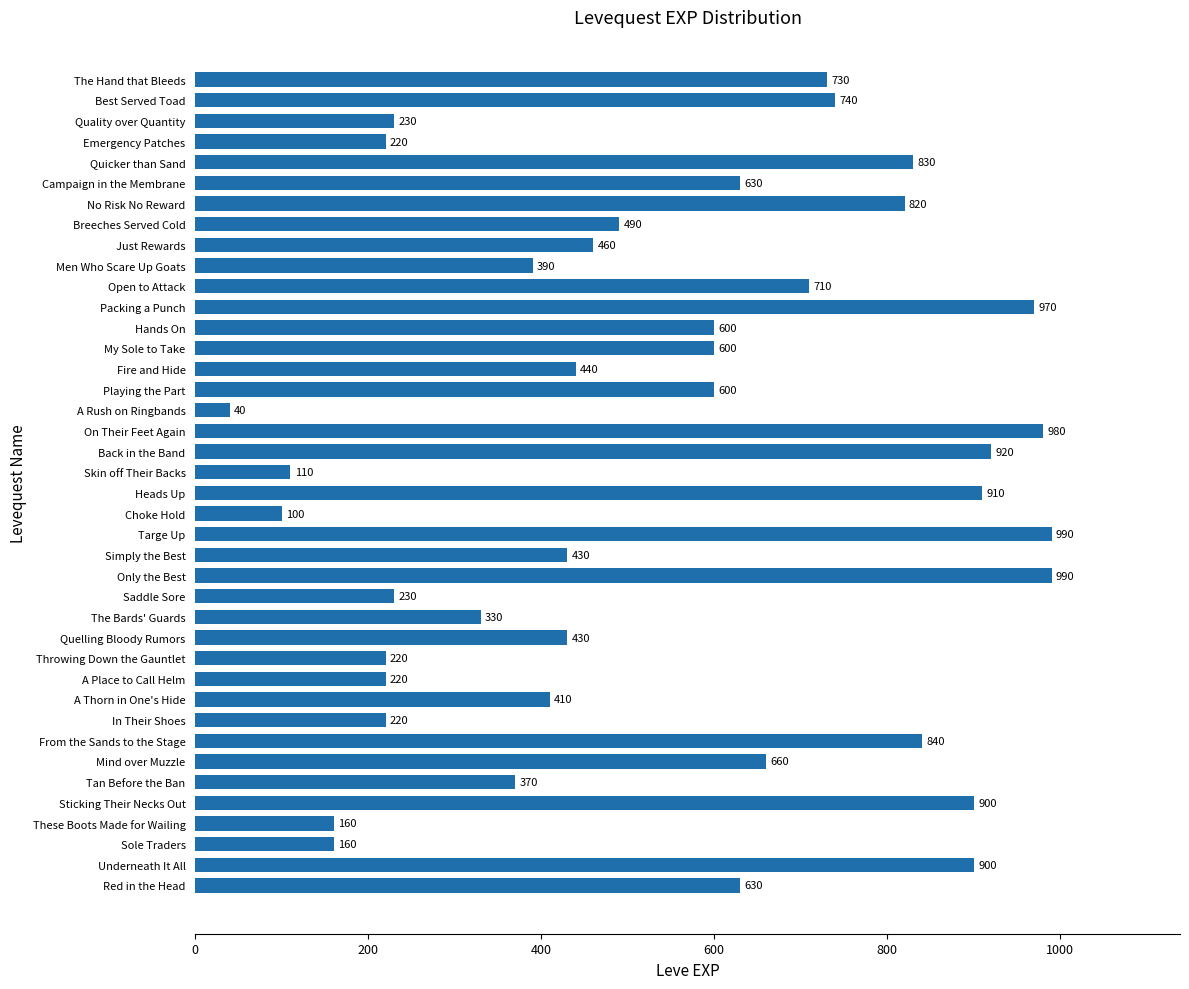

How many bars are there in total?

40